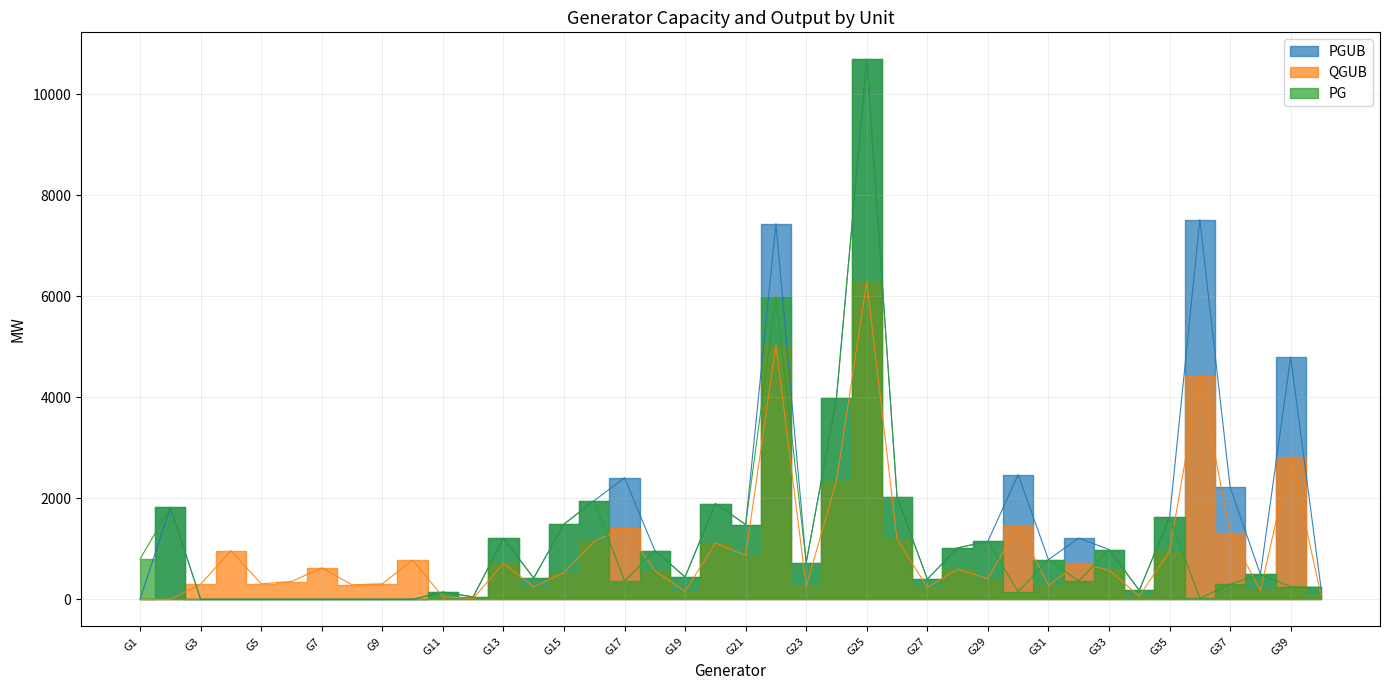

True or false: QGUB and PG intersect in this chart.

True